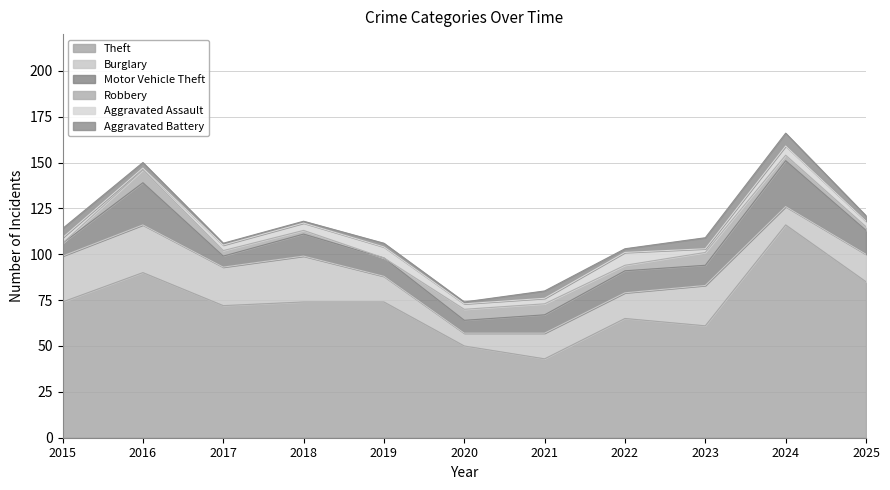

At 2022, list the series in order from smallest to largest.

Aggravated Battery, Robbery, Aggravated Assault, Motor Vehicle Theft, Burglary, Theft